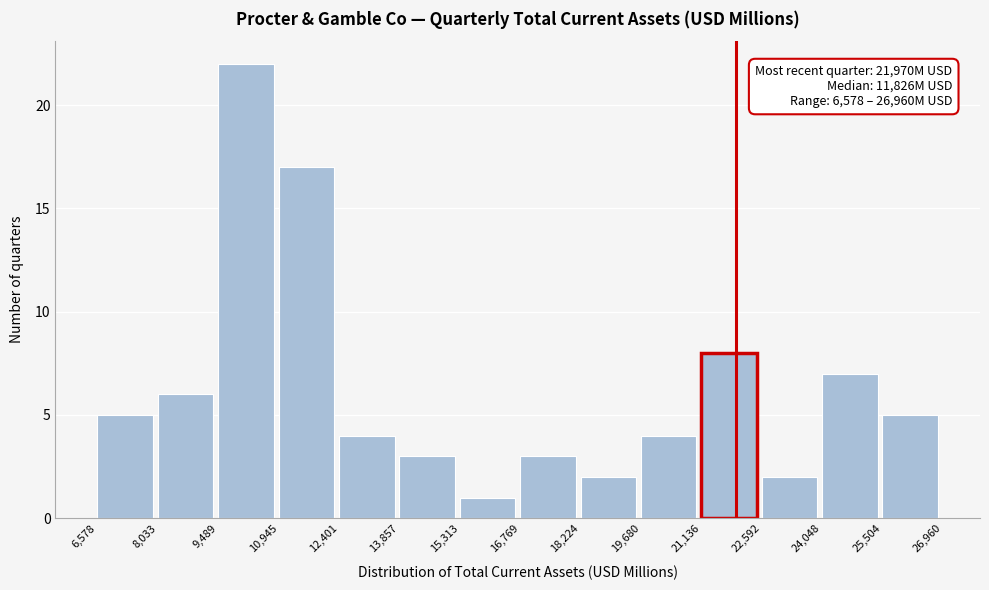

Which range on the x-axis has the tallest bar?

9,489 to 10,945